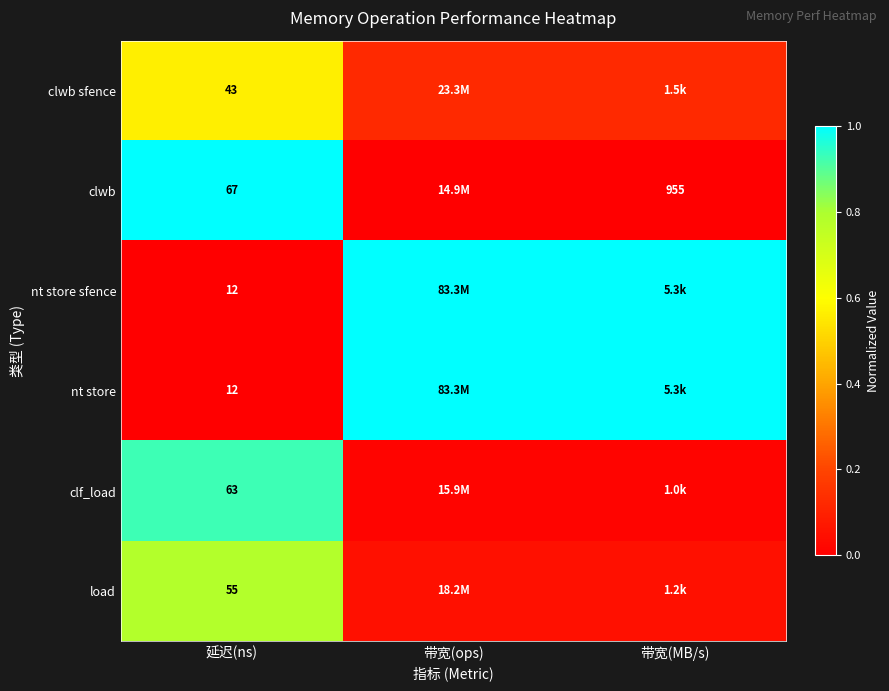

Is the value of nt store at 延迟(ns) greater than the value of load at 延迟(ns)?

No